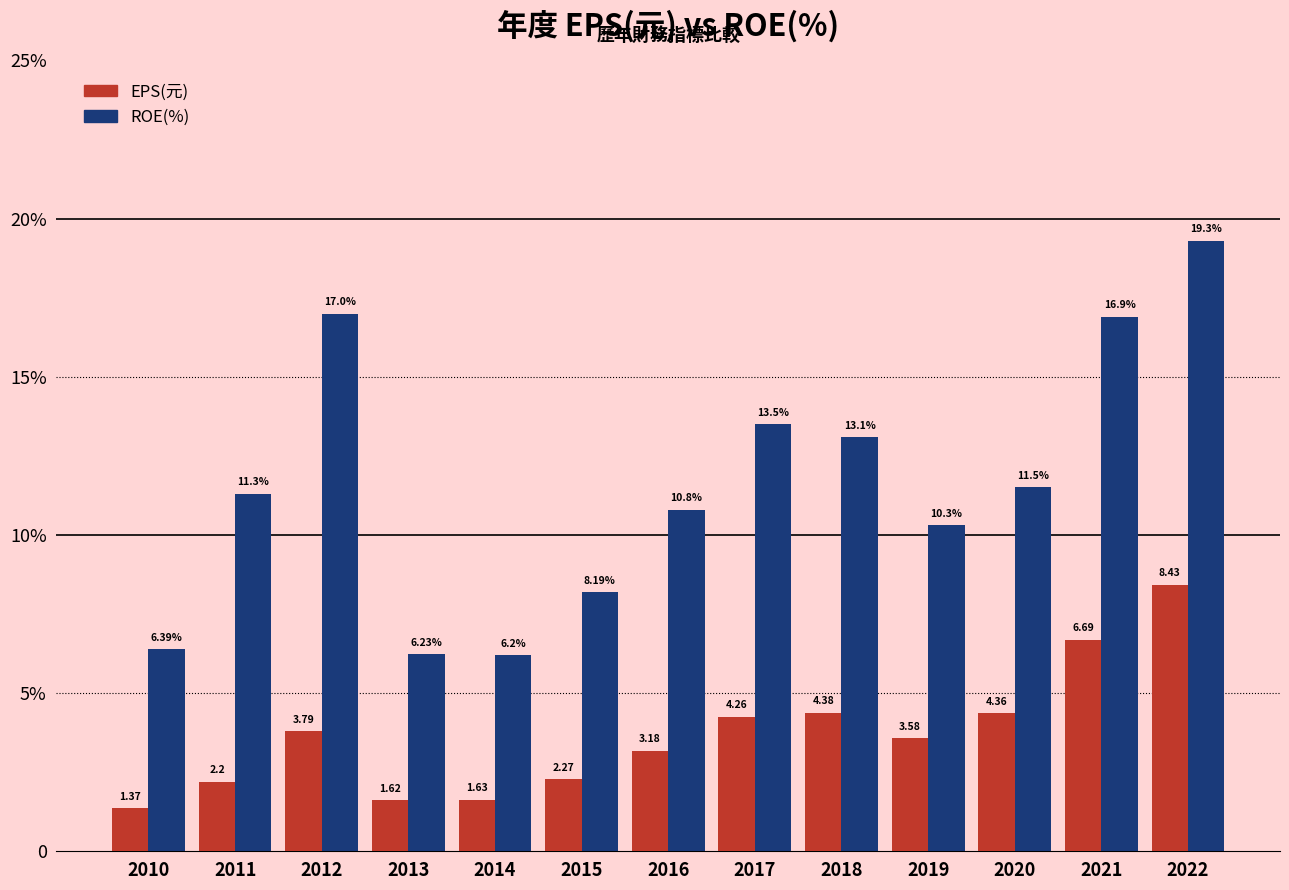

The value of EPS(元) at 2016 is 5.6. True or false?

False